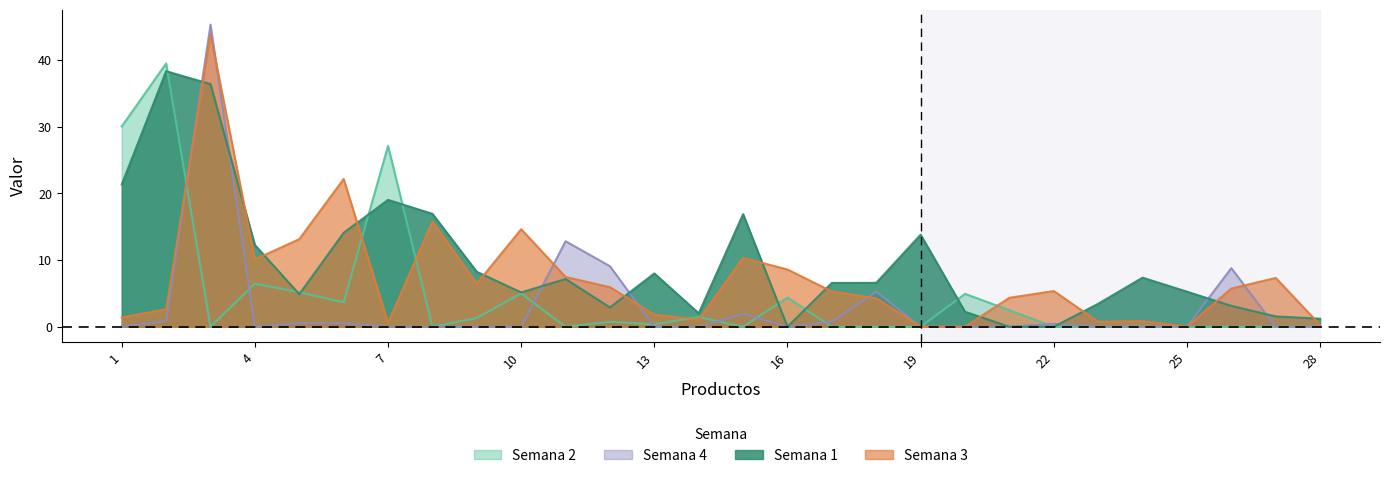

Between 11 and 15, which series saw the biggest shift?

Semana 4